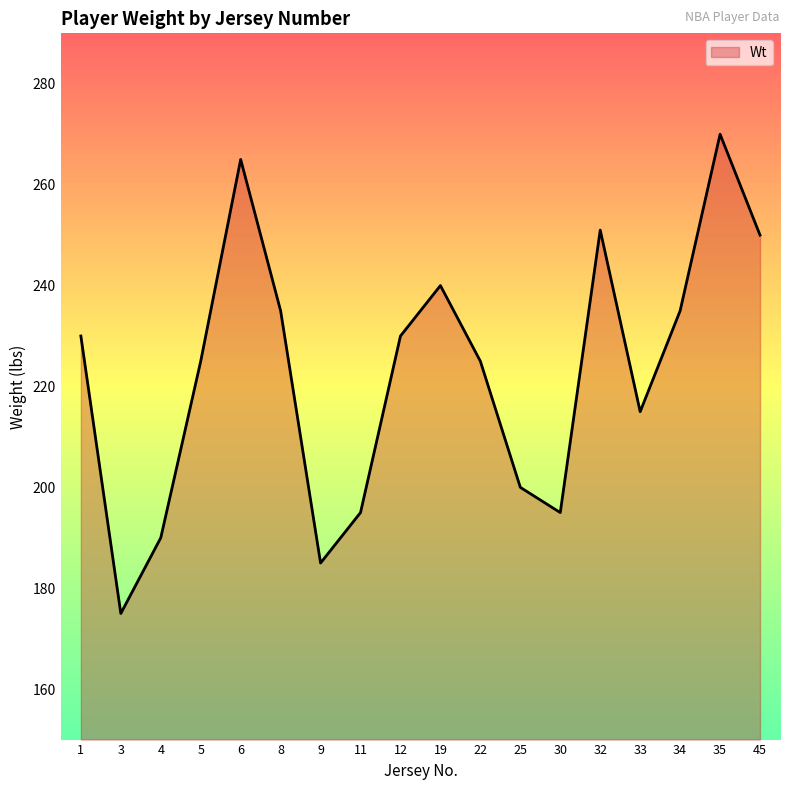

Which label corresponds to the largest value in the chart?

35